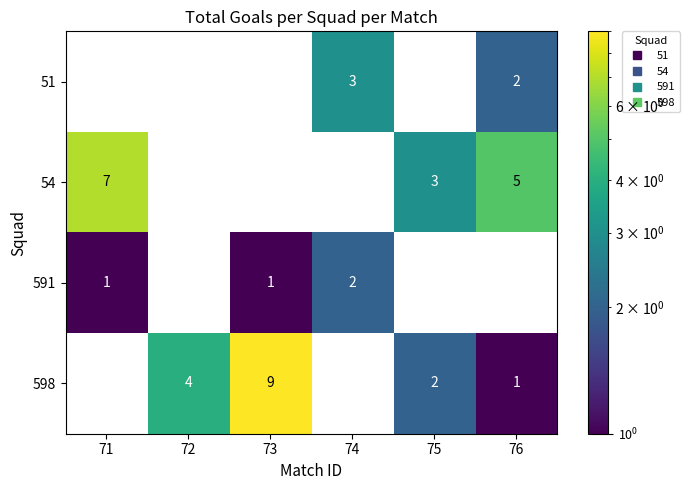

The 54 series shows 5.0 at 76. True or false?

True